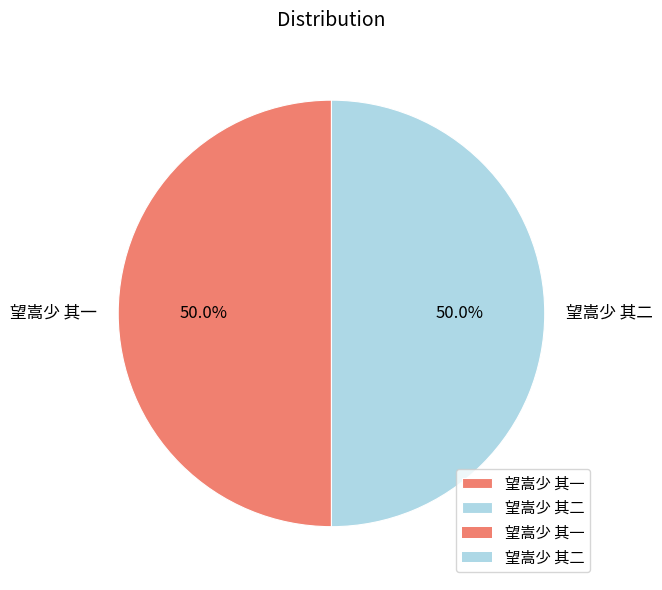

Is the sum of 望嵩少 其一 and 望嵩少 其二 greater than half?

Yes